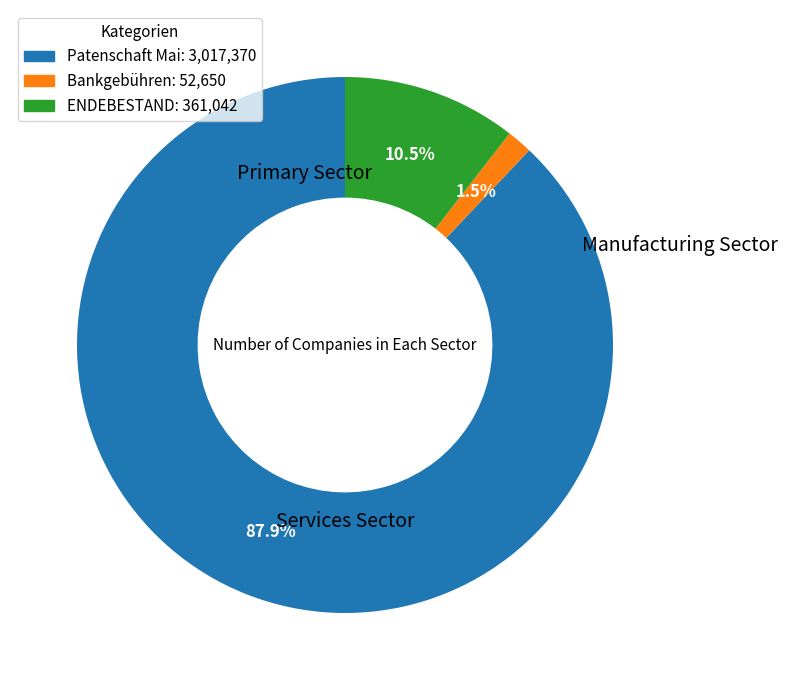

What percentage is the Patenschaft Mai slice, to the nearest percent?

88%